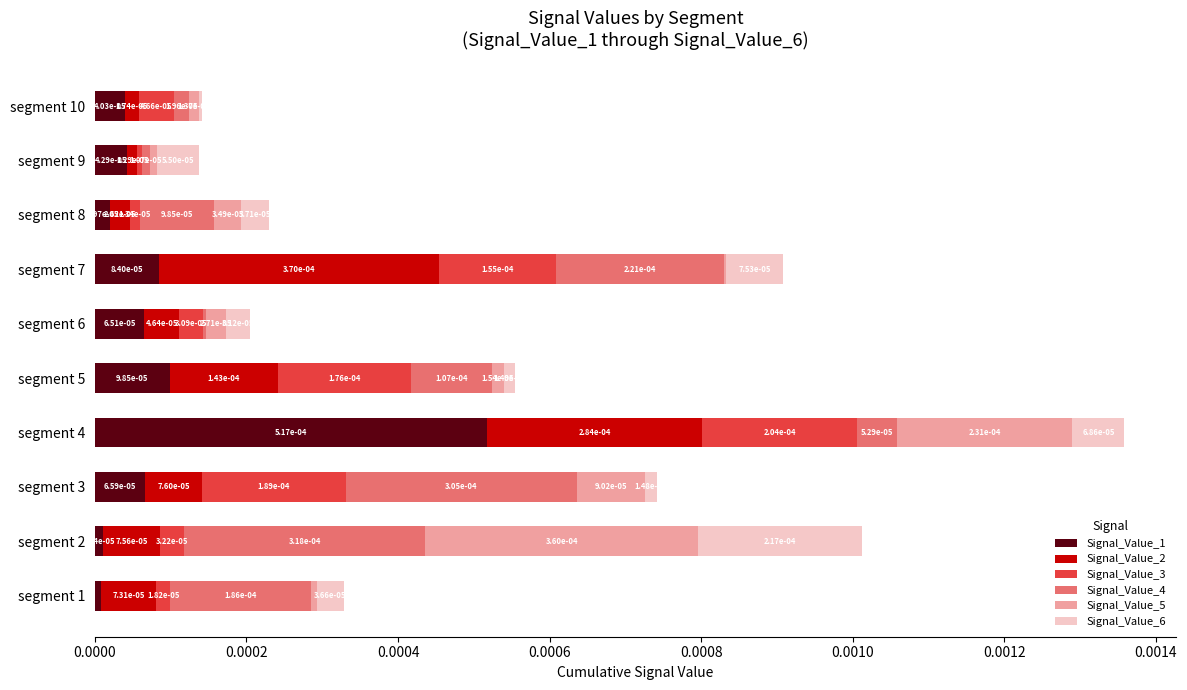

How many series are shown in this chart?

6